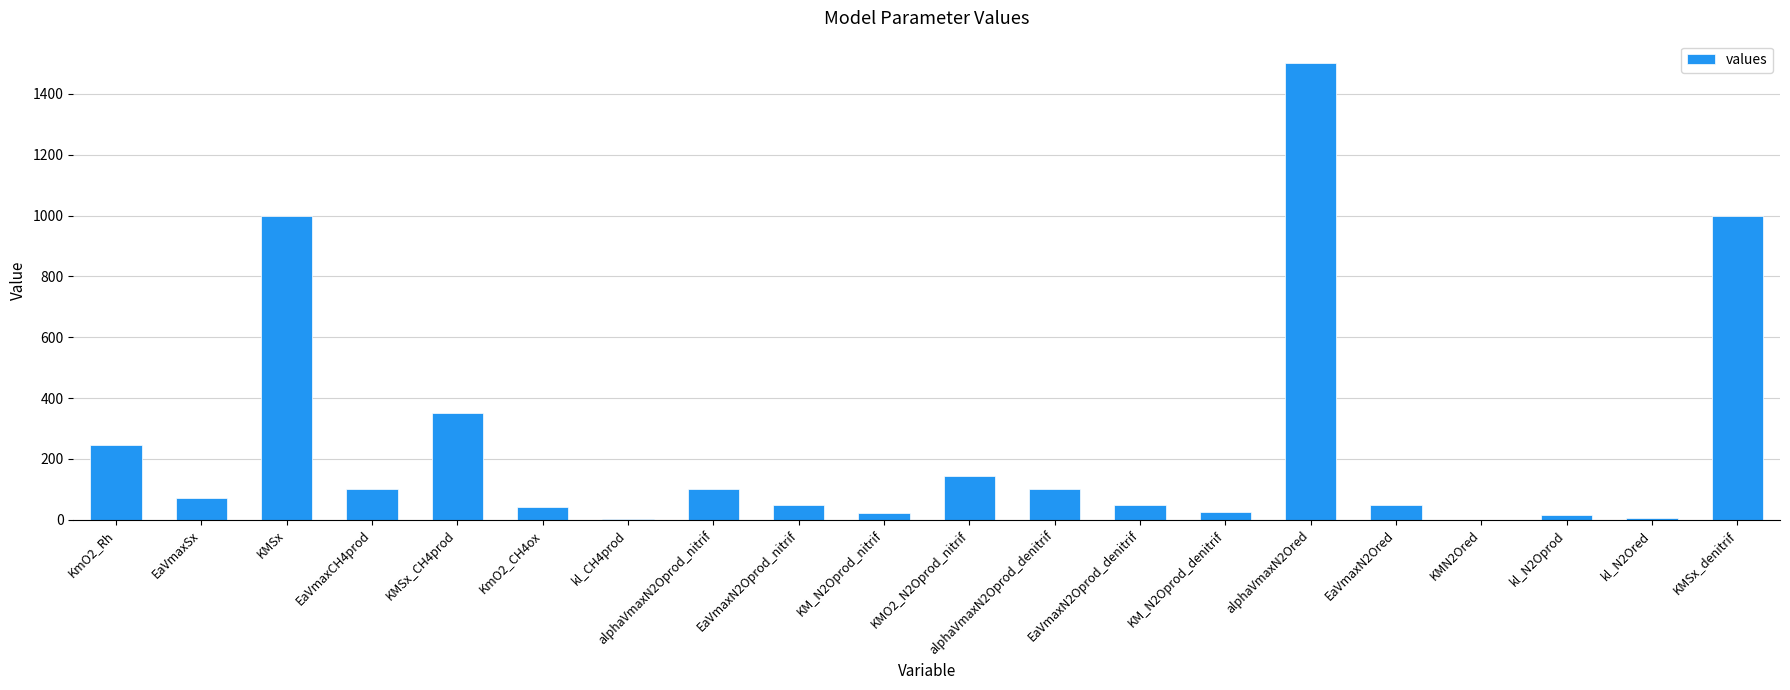

What is the change in value from KMO2_N2Oprod_nitrif to EaVmaxN2Ored?

-93.3